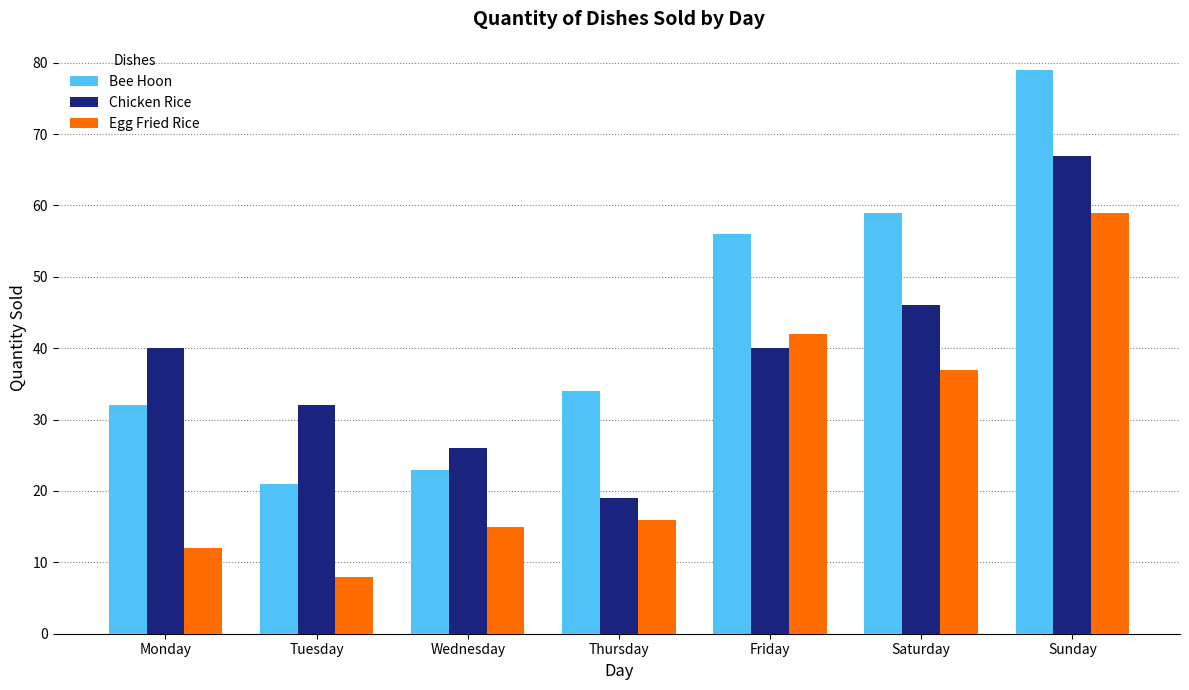

How many categories are shown in the chart?

7